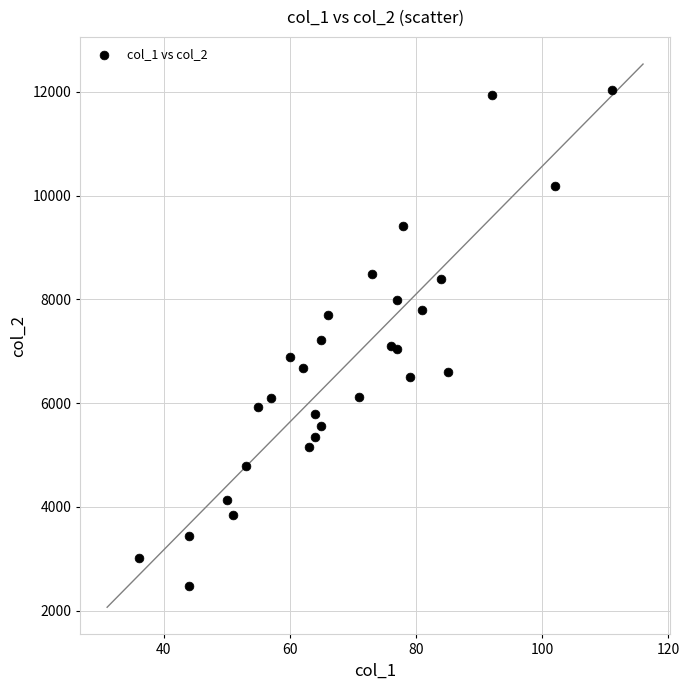

What is the range of Y values (max minus min)?

9573